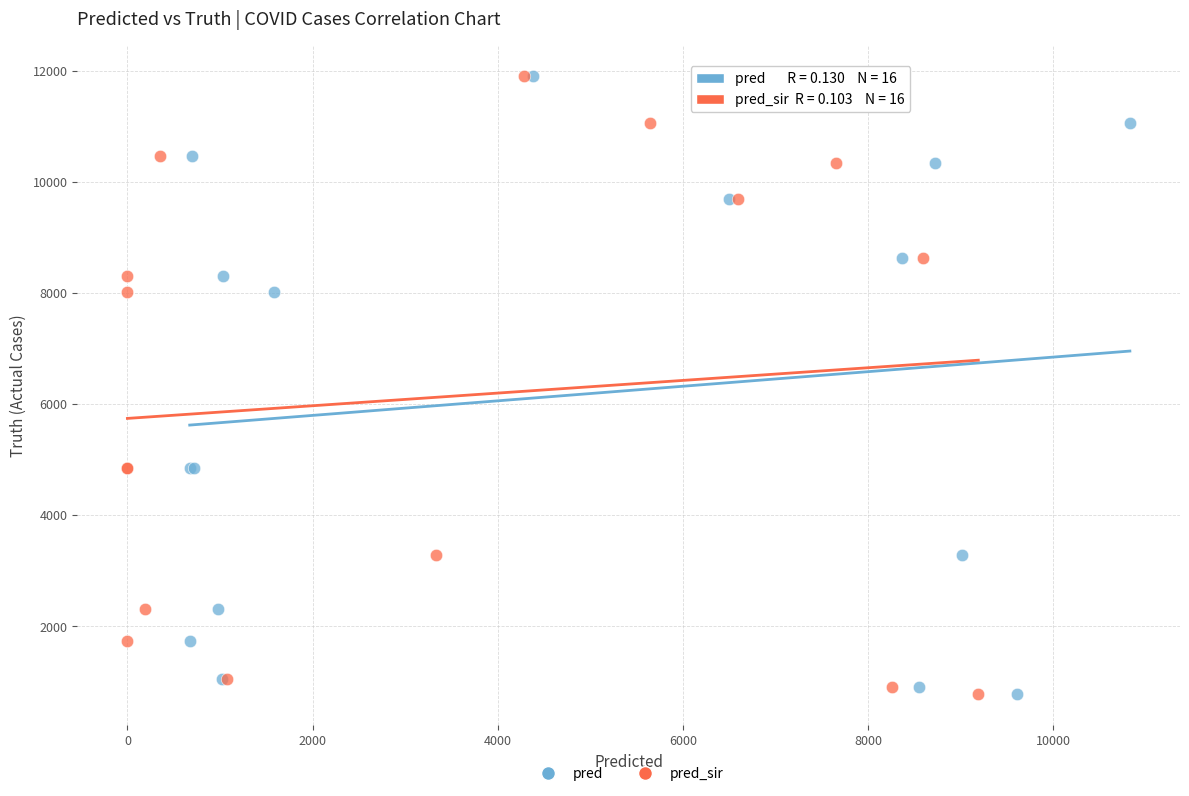

What are all the series names shown in the legend?

pred, pred_sir